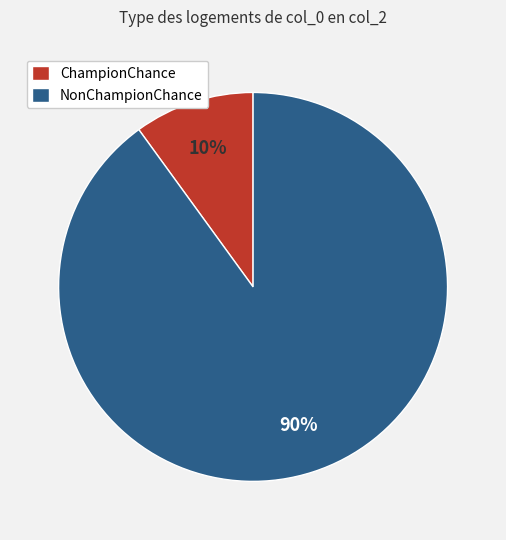

To the nearest percent, what is the average slice percentage?

50%